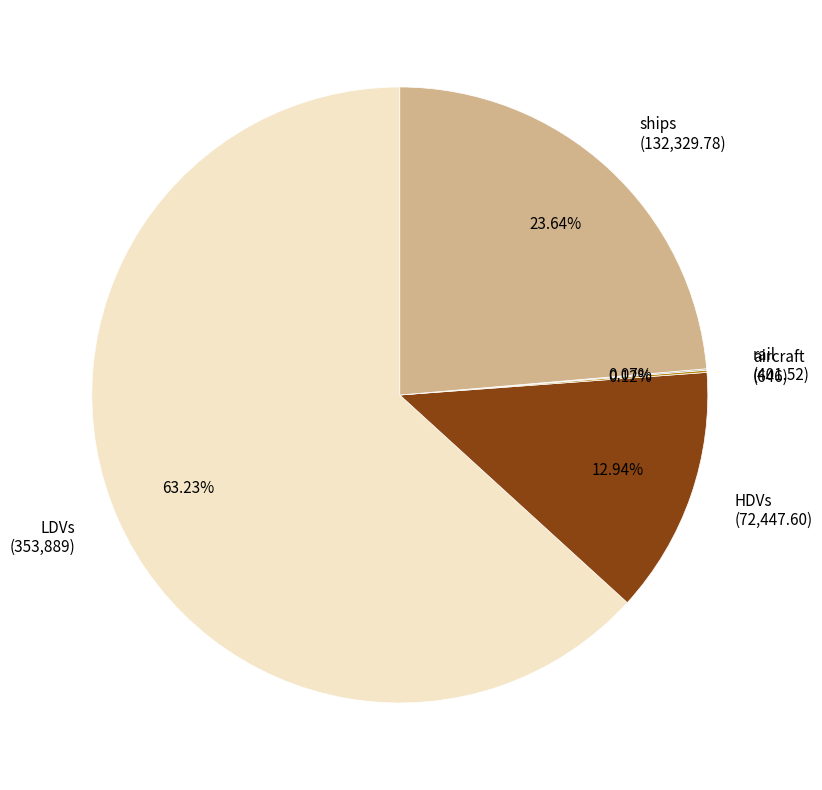

Is the sum of ships (132,329.78) and HDVs (72,447.60) greater than half?

No